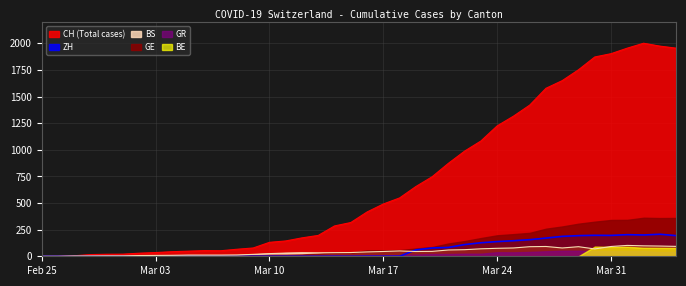

At how many categories does at least one series exceed 864?

15